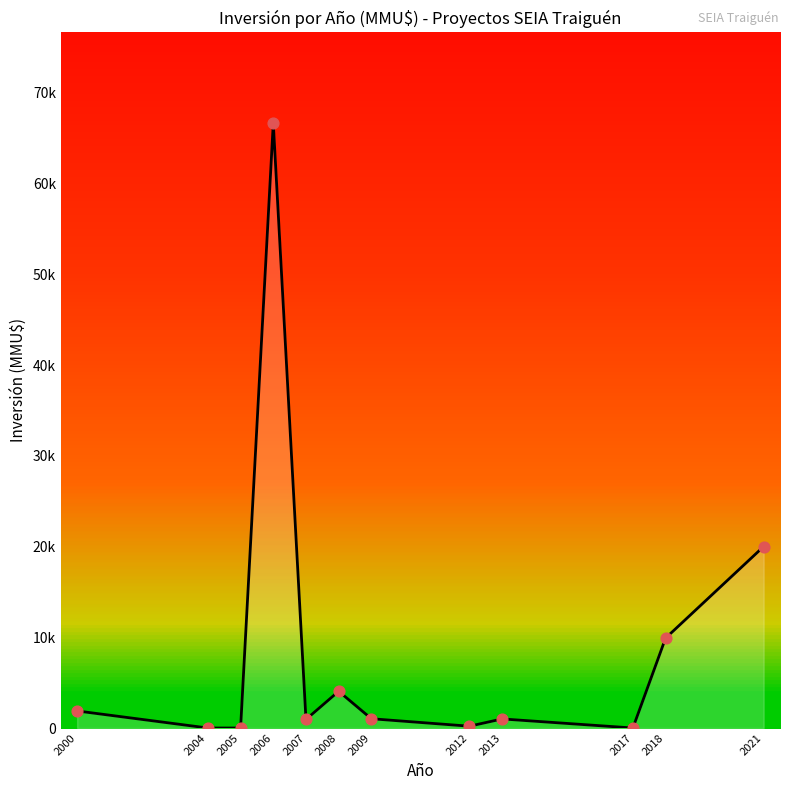

What is the change in value from 2000 to 2009?

-858